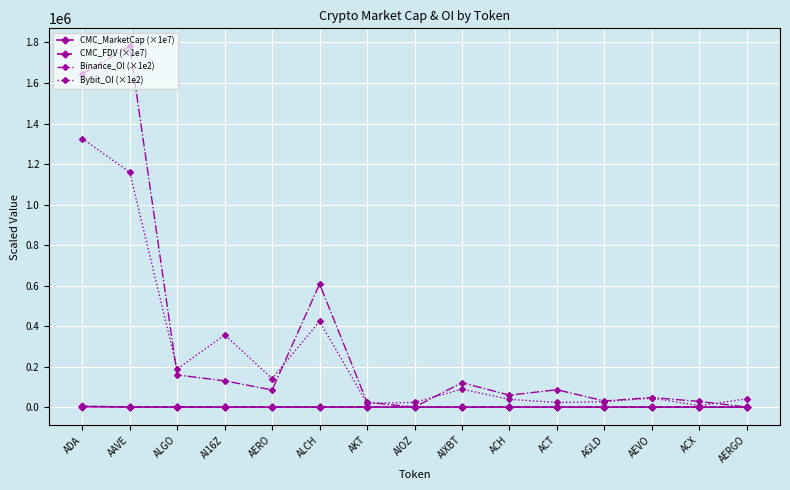

At which category does Binance_OI (×1e2) reach its first local peak?

AAVE